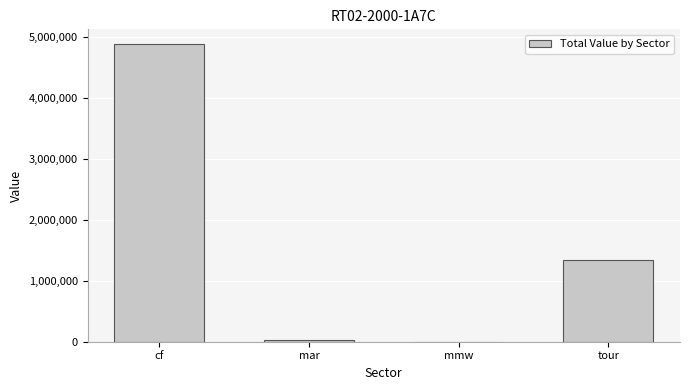

The value at cf is 4885191.7. True or false?

True